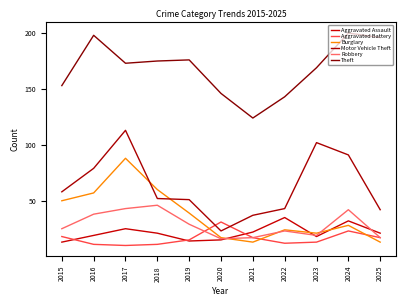

True or false: Theft and Aggravated Assault cross at least once.

False